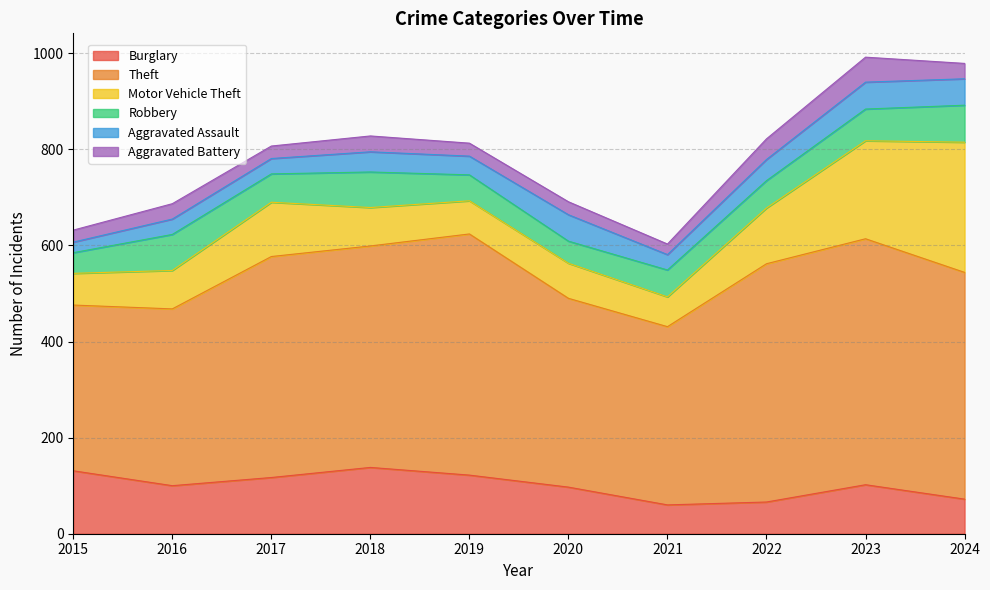

How many data points in Burglary are less than 102?

5